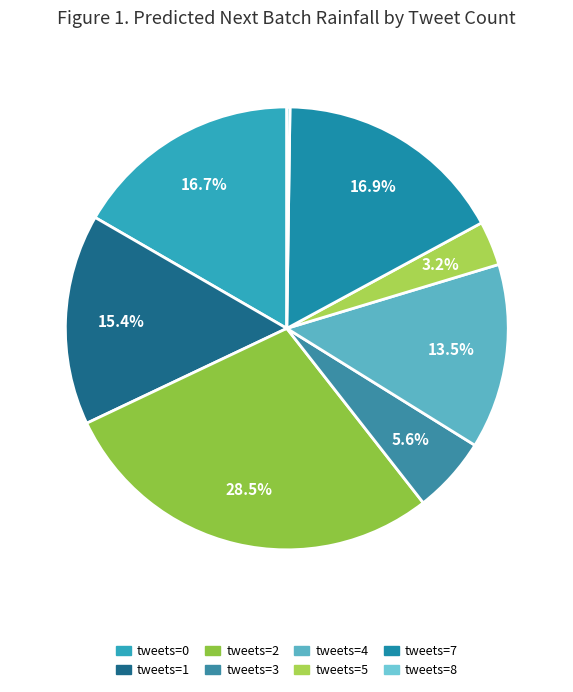

How many slices are in this pie chart?

8